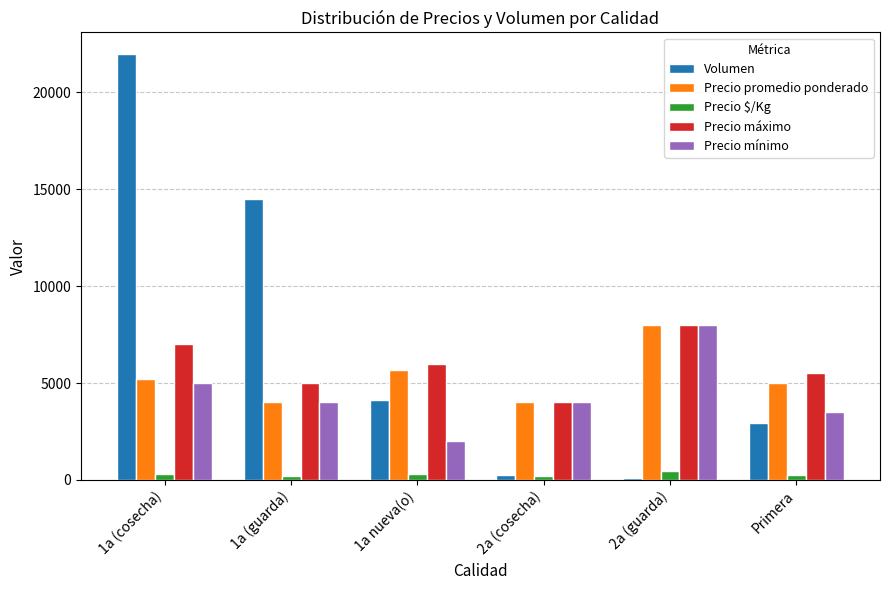

What position from the left is 1a (guarda)?

2